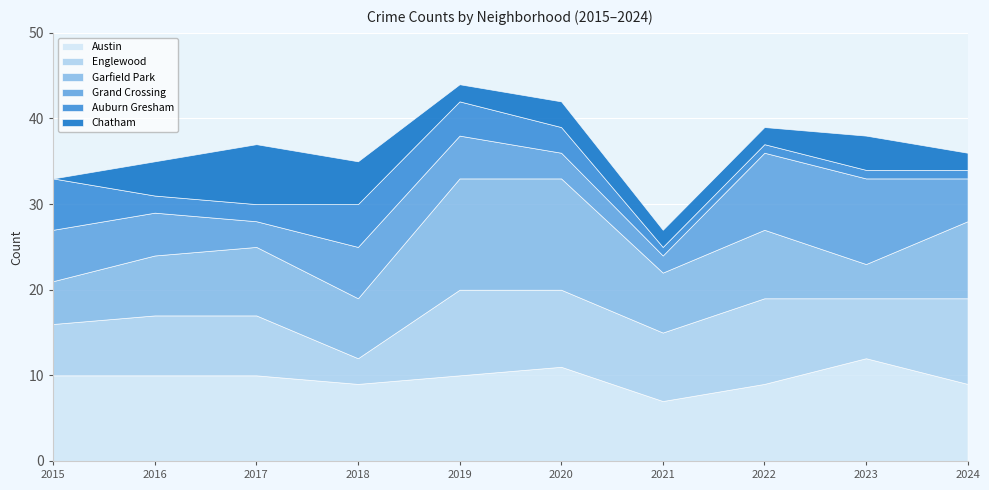

Read the Austin value at 2021.

7